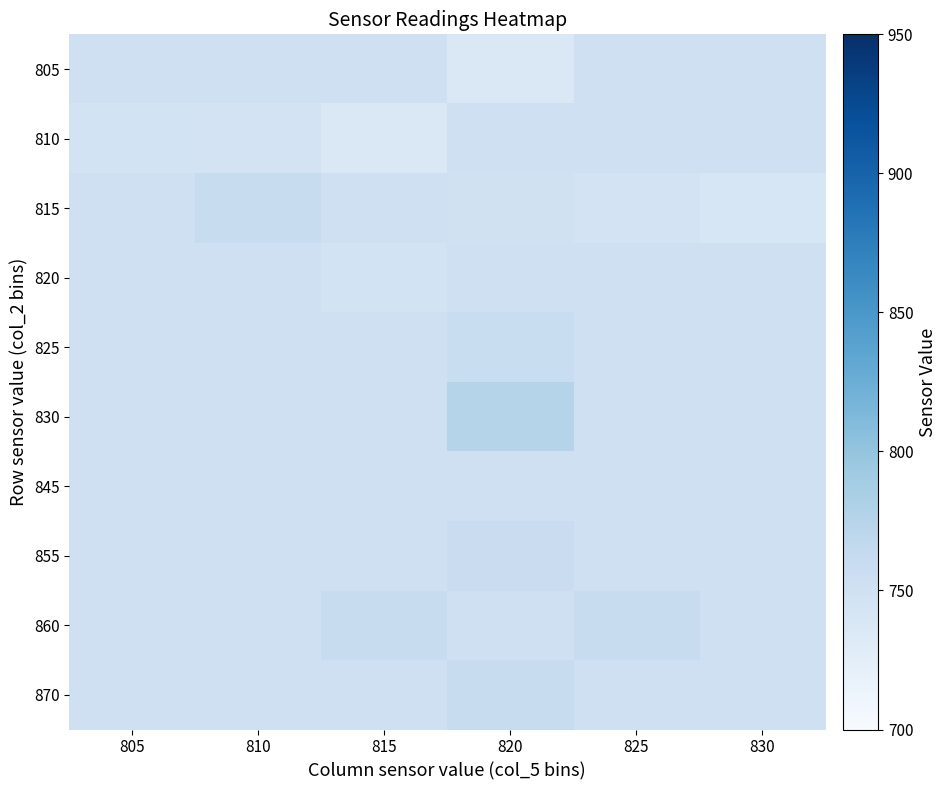

How many series are shown in this chart?

10